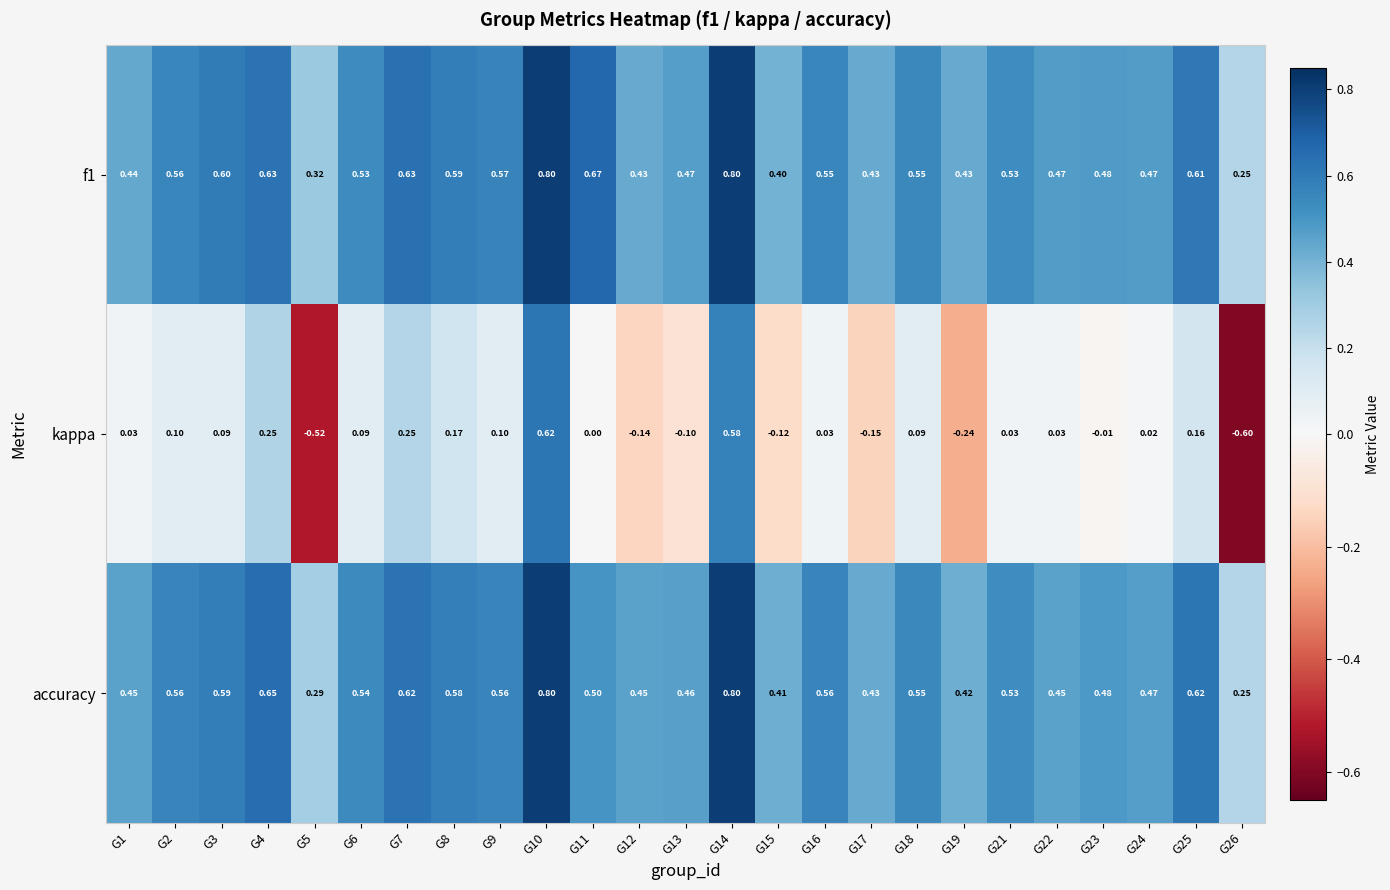

Is the value of kappa at G26 greater than the value of accuracy at G11?

No